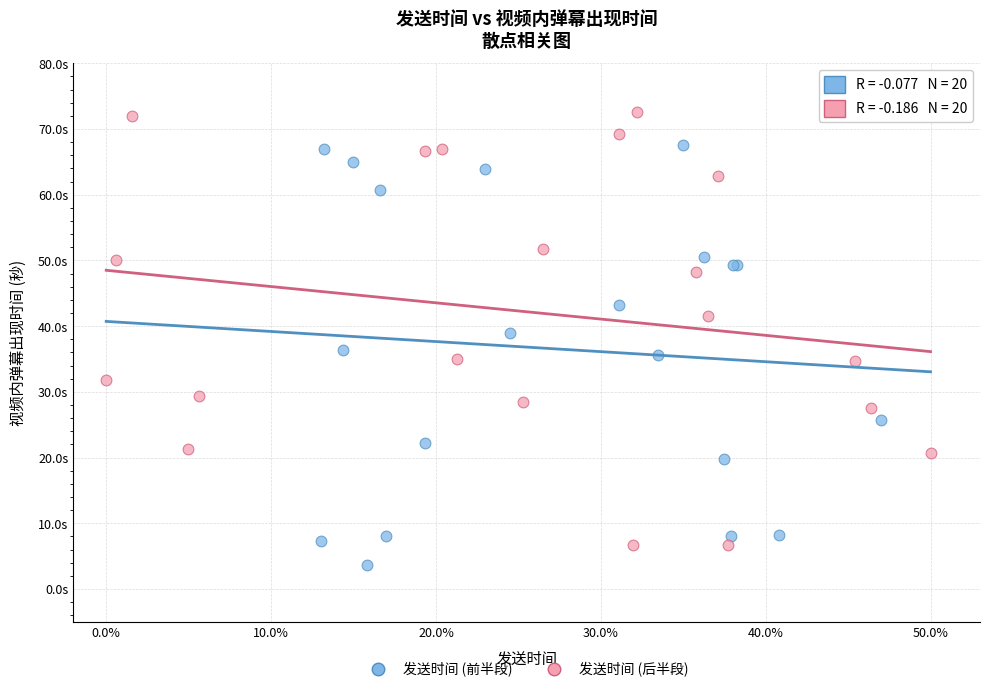

Which series contains the highest Y value?

发送时间 (后半段)